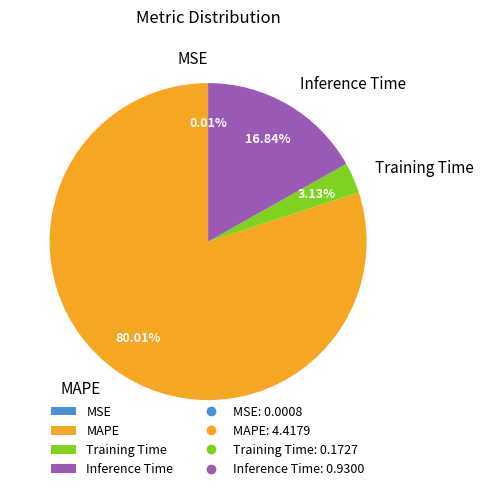

True or false: MAPE accounts for 80% of the total.

True